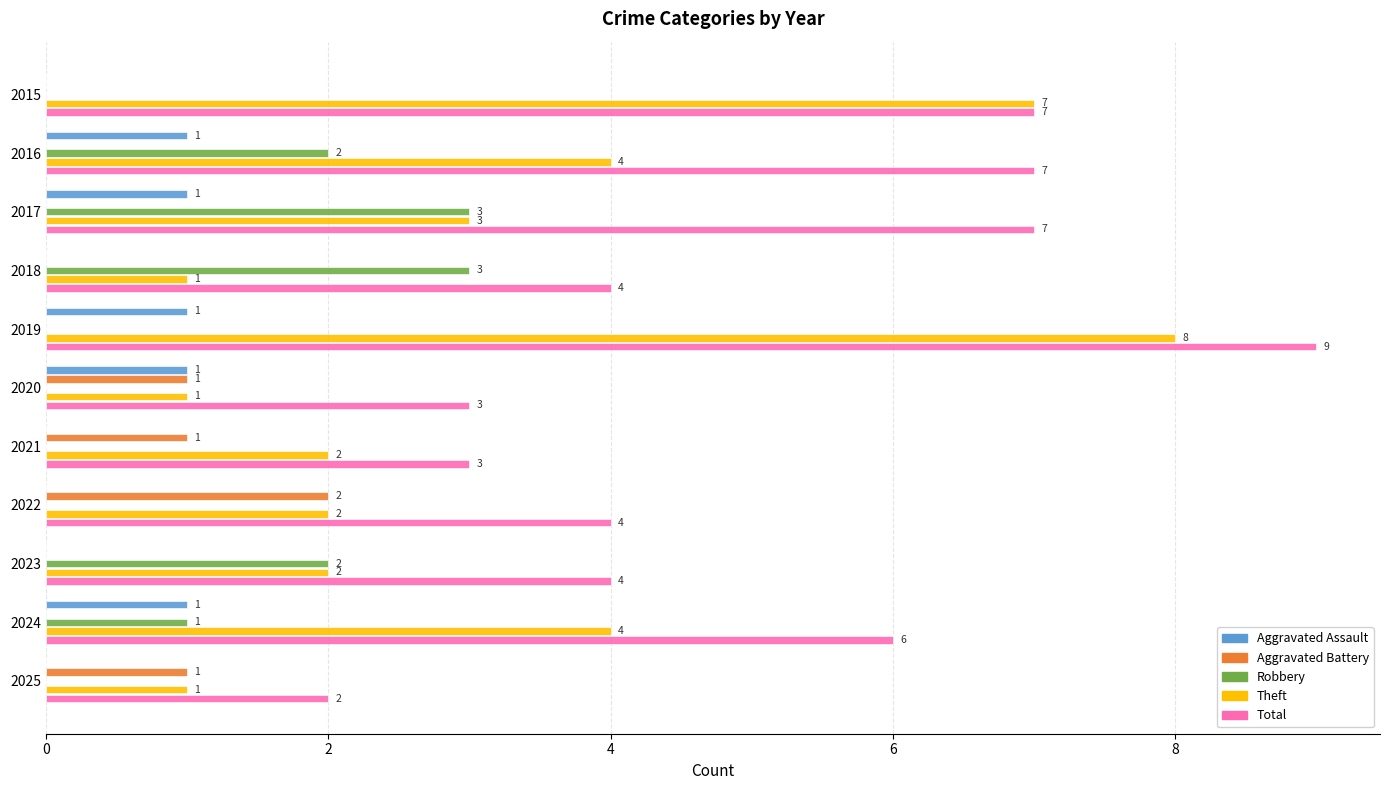

The Aggravated Battery series shows 0 at 2017. True or false?

True